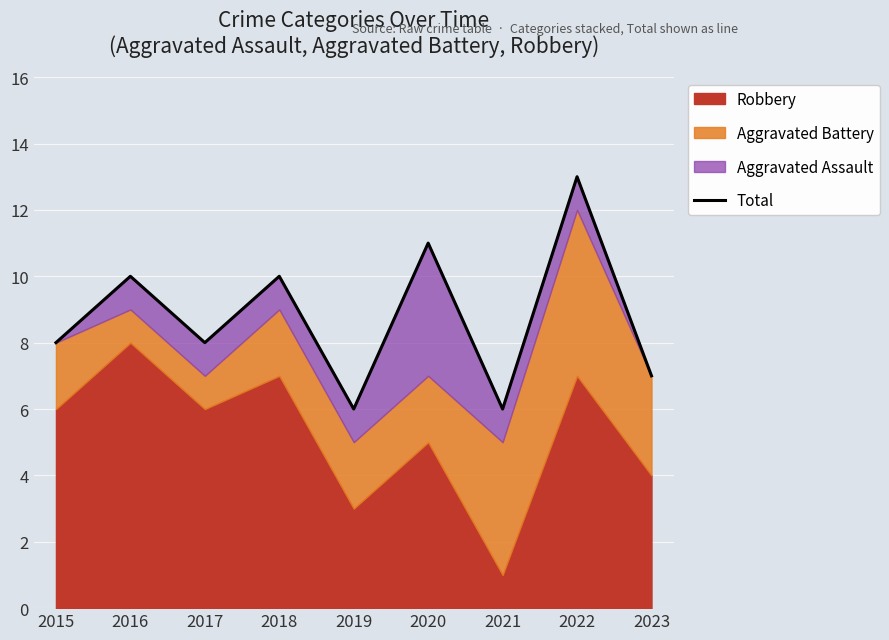

The value at 2023 is 3. True or false?

False